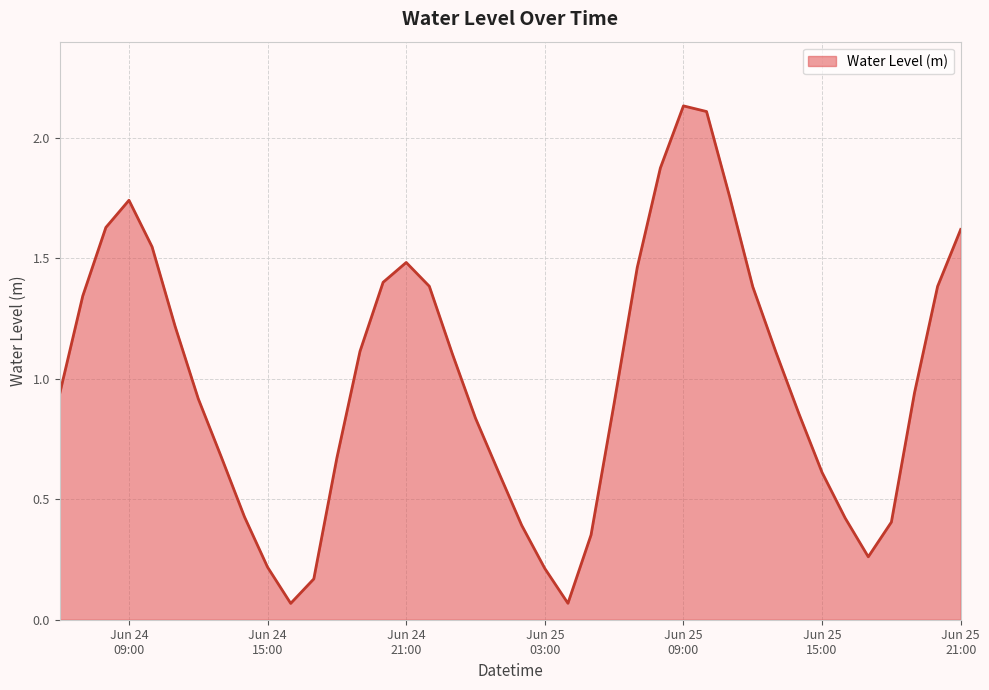

What is the smallest value displayed?

0.1